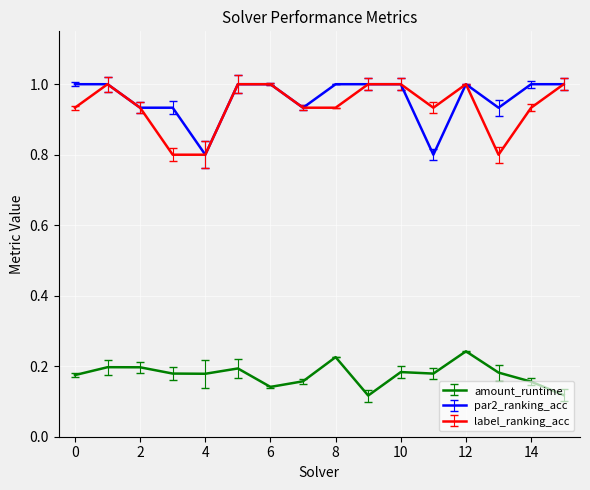

How many lines are shown in the chart?

3